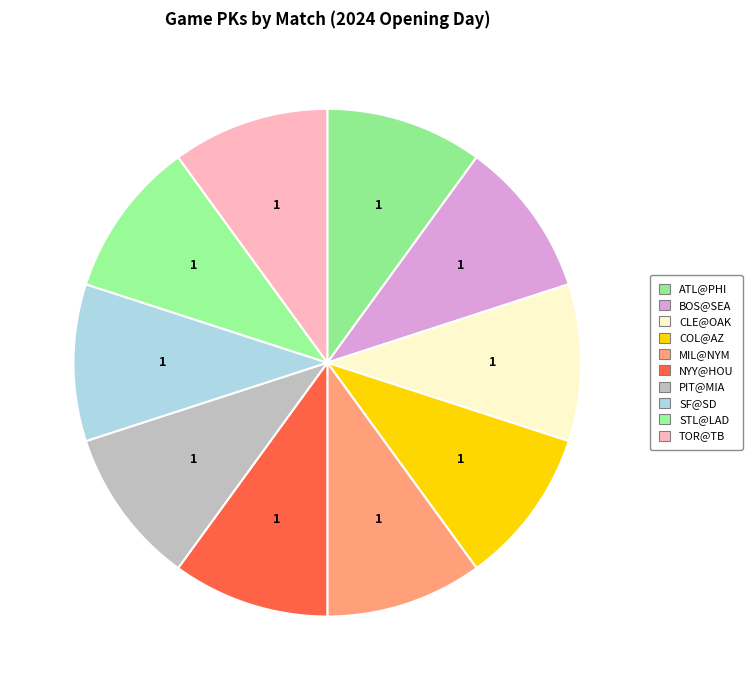

Is it true that BOS@SEA is 1% of the pie?

False